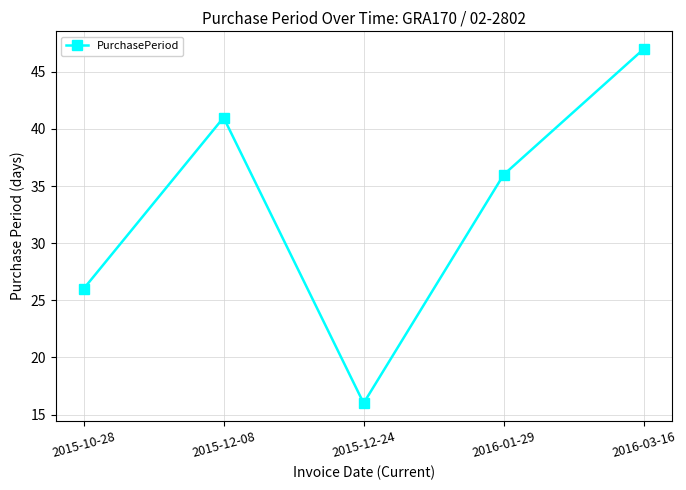

Where is the first local minimum?

2015-12-24